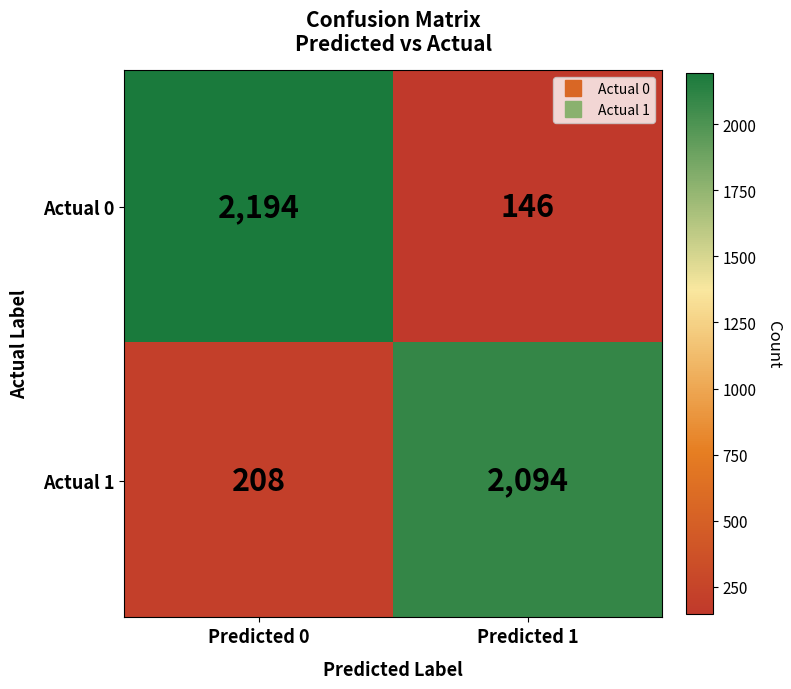

Reading left to right, what are all the values shown in this chart?

Actual 0: Predicted 0=2194	Predicted 1=146
Actual 1: Predicted 0=208	Predicted 1=2094